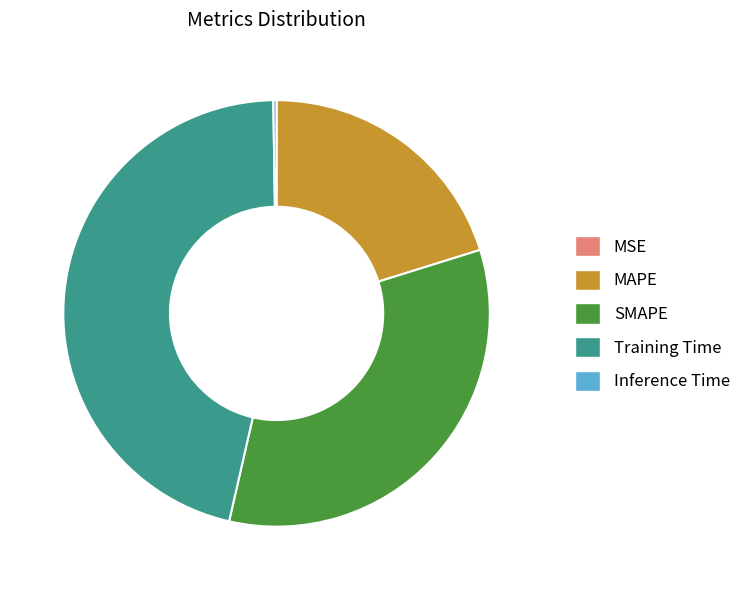

The Training Time slice represents 59% of the pie. True or false?

False